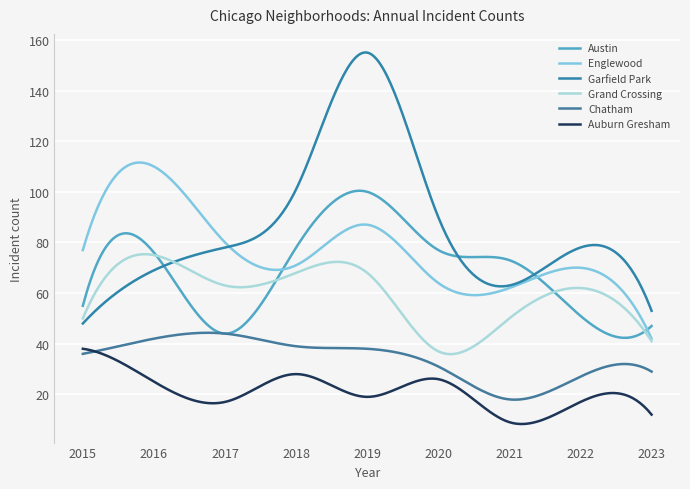

Reading left to right, what are all the values shown in this chart?

Austin: 2015=55	2016=76	2017=44	2018=78	2019=100	2020=77	2021=73	2022=51	2023=47
Englewood: 2015=77	2016=110	2017=80	2018=71	2019=87	2020=64	2021=62	2022=70	2023=42
Garfield Park: 2015=48	2016=69	2017=78	2018=101	2019=155	2020=90	2021=63	2022=78	2023=53
Grand Crossing: 2015=50	2016=75	2017=63	2018=68	2019=68	2020=37	2021=50	2022=62	2023=41
Chatham: 2015=36	2016=42	2017=44	2018=39	2019=38	2020=31	2021=18	2022=27	2023=29
Auburn Gresham: 2015=38	2016=25	2017=17	2018=28	2019=19	2020=26	2021=9	2022=17	2023=12